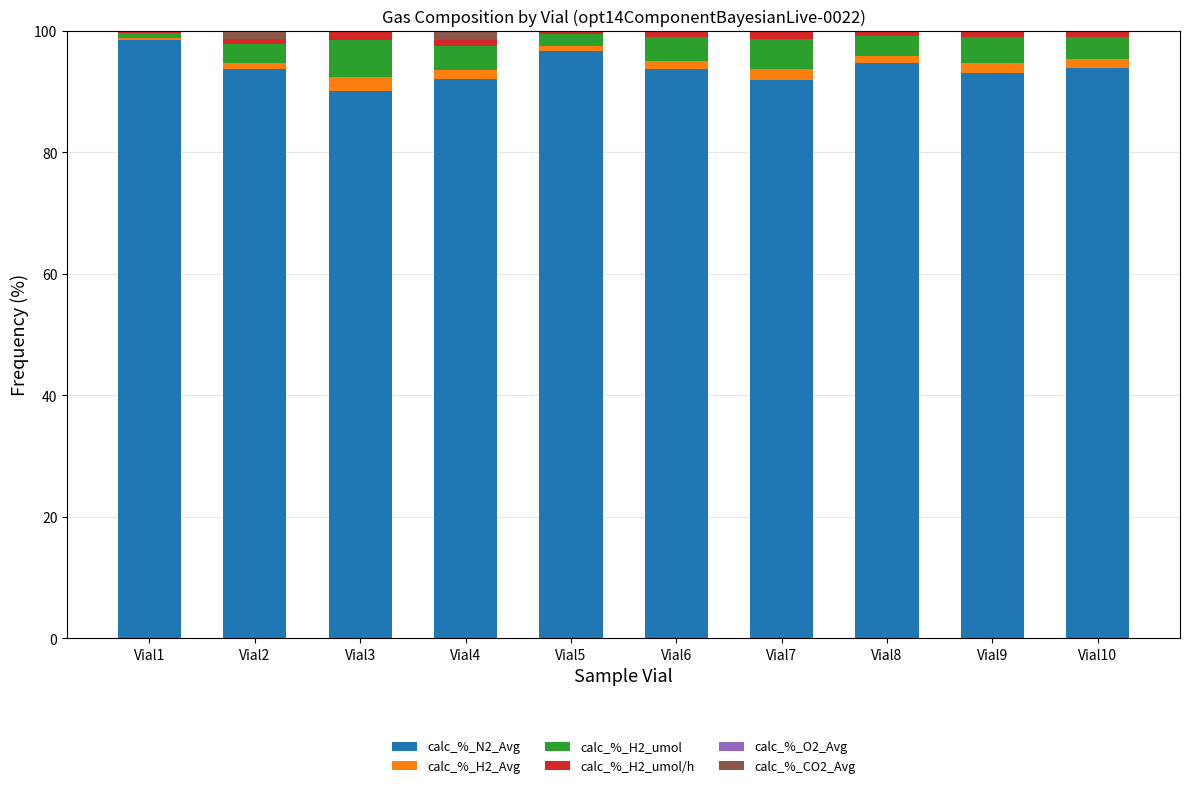

What is the maximum value for calc_%_N2_Avg?

98.4